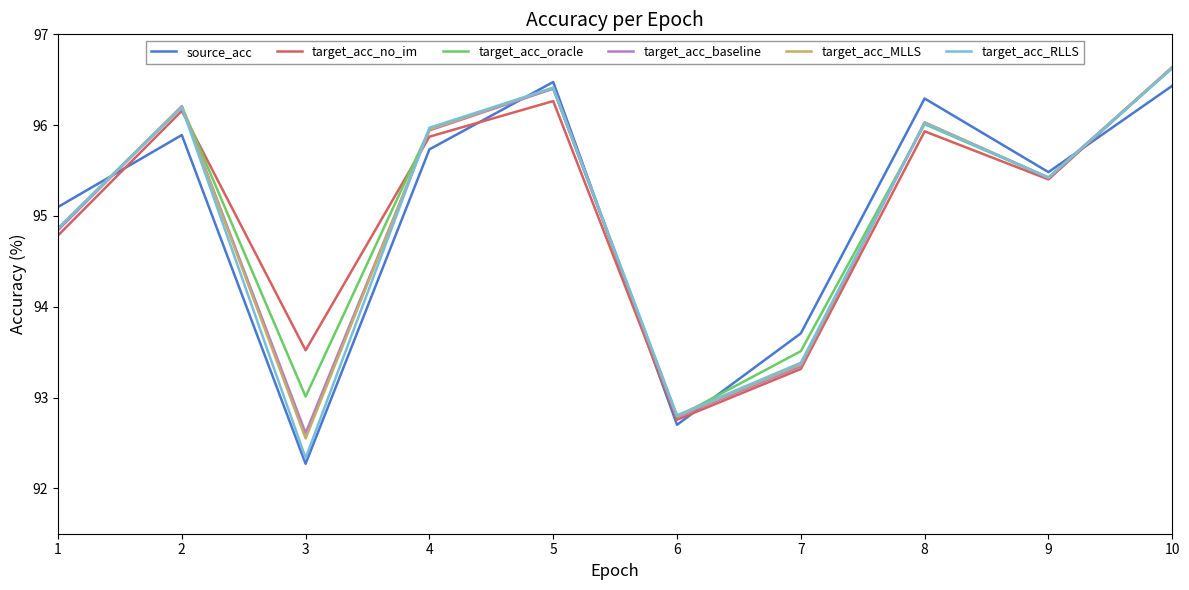

Between 1 and 8, which series saw the biggest shift?

source_acc